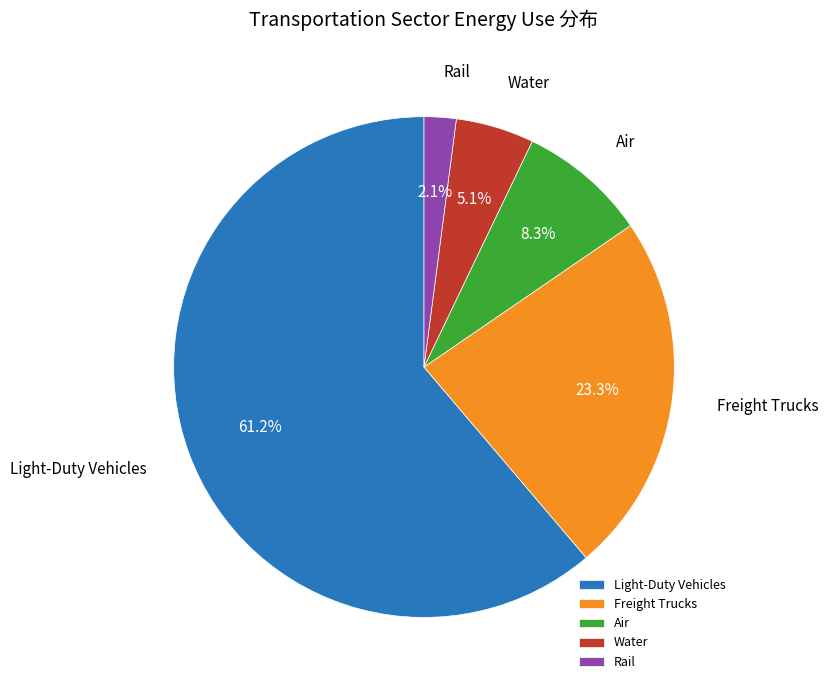

Which category accounts for the majority?

Light-Duty Vehicles